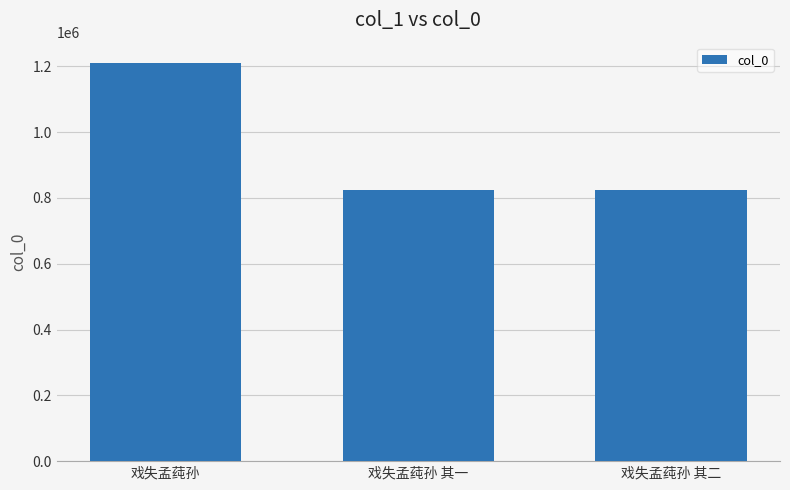

What is the sum of the values at 戏失孟莼孙 and 戏失孟莼孙 其一?

2036212